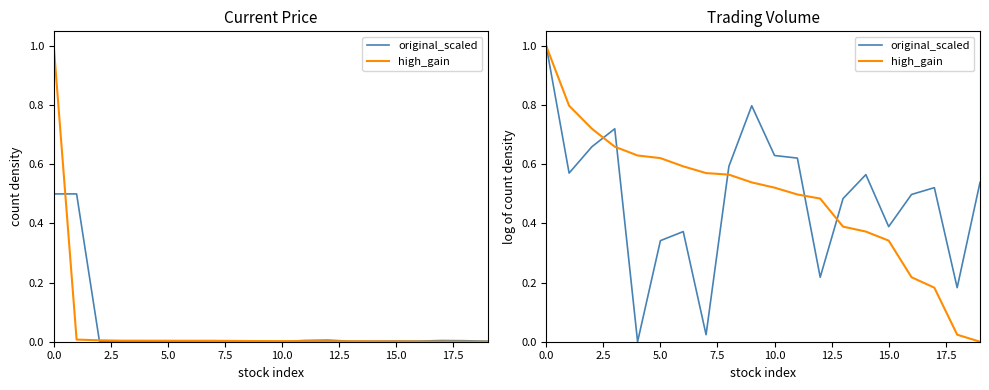

The value of high_gain at 2.5 is 0.3. True or false?

False